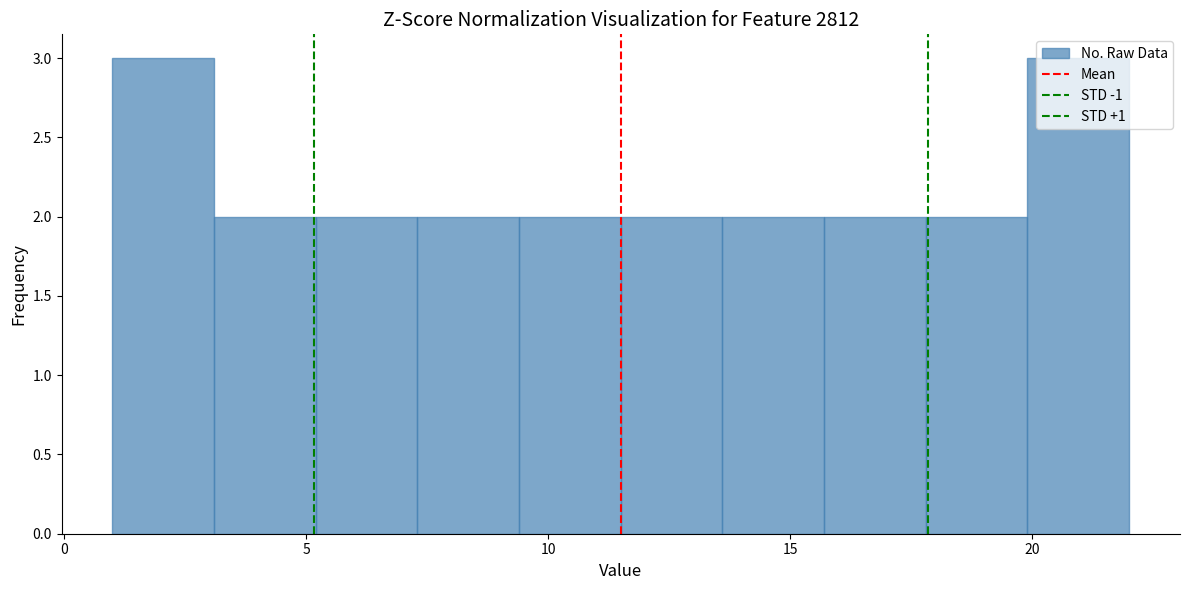

Reading left to right, list every bar in this chart as the range it spans on the x-axis followed by its height. Neither the bar edges nor the heights are printed on the chart, so give them approximately, as read against the axes.

1.0 to 3.1: 3
3.1 to 5.2: 2
5.2 to 7.3: 2
7.3 to 9.4: 2
9.4 to 11.5: 2
11.5 to 13.6: 2
13.6 to 15.7: 2
15.7 to 17.8: 2
17.8 to 19.9: 2
19.9 to 22.0: 3